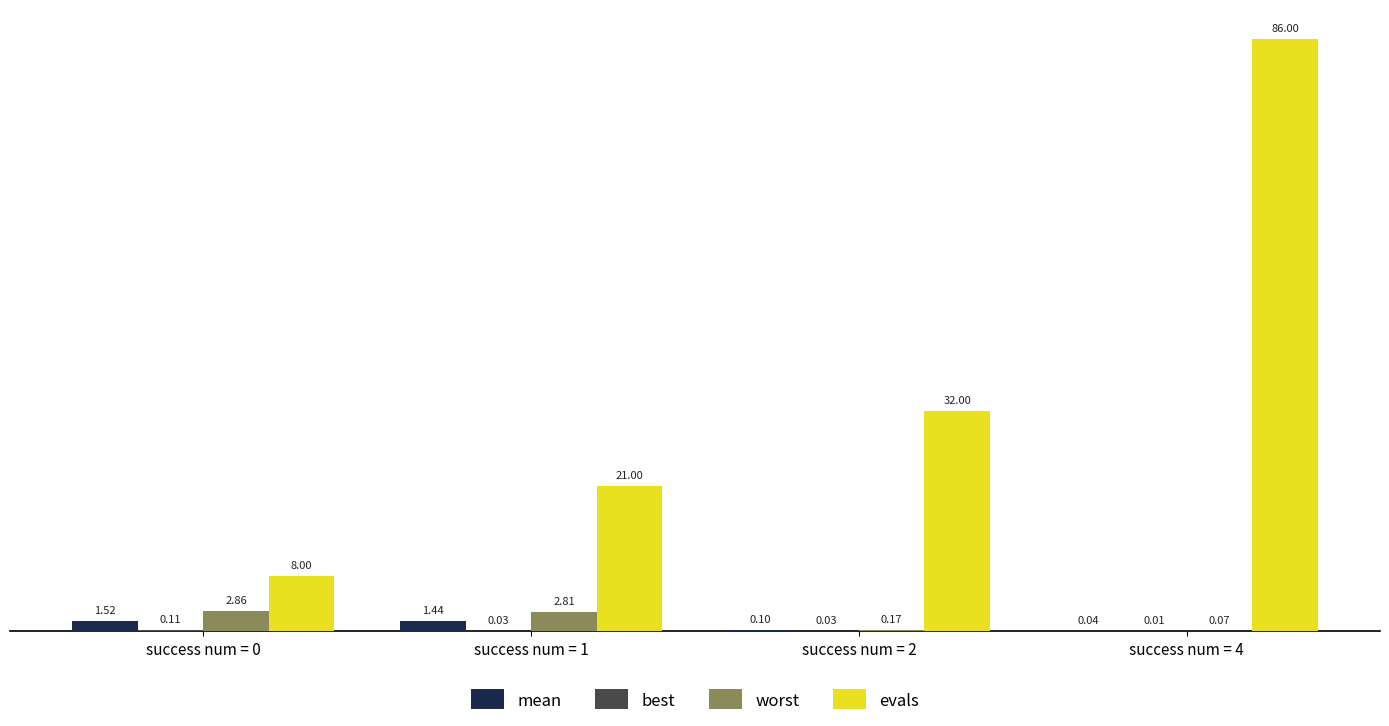

Between success num = 0 and success num = 2, which series saw the biggest shift?

evals